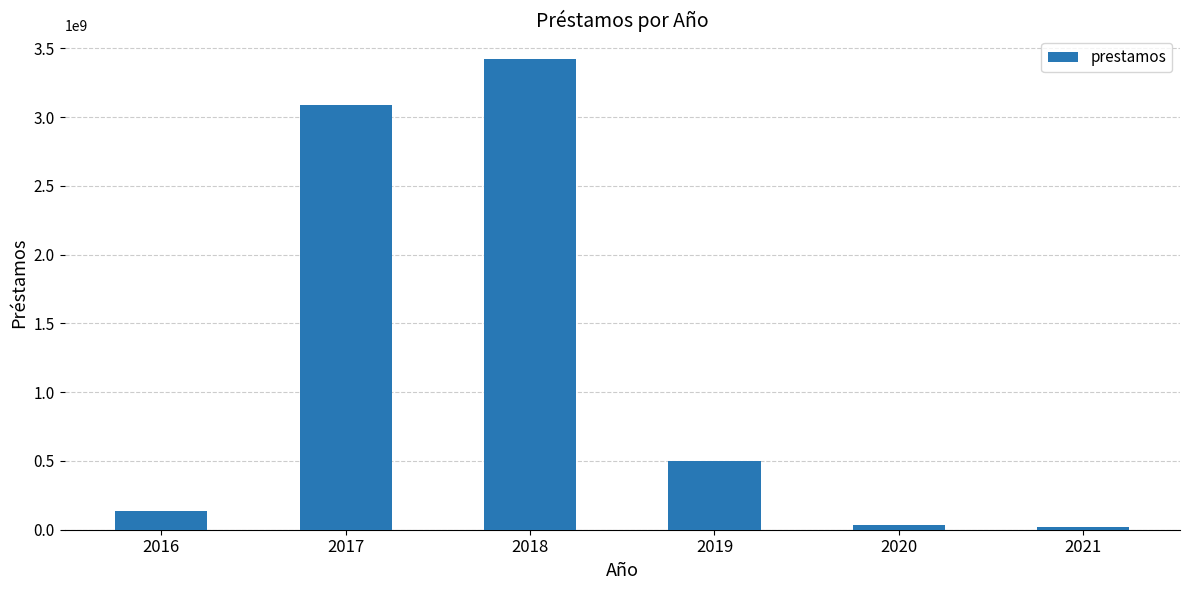

What is the smallest value displayed?

16591257.0